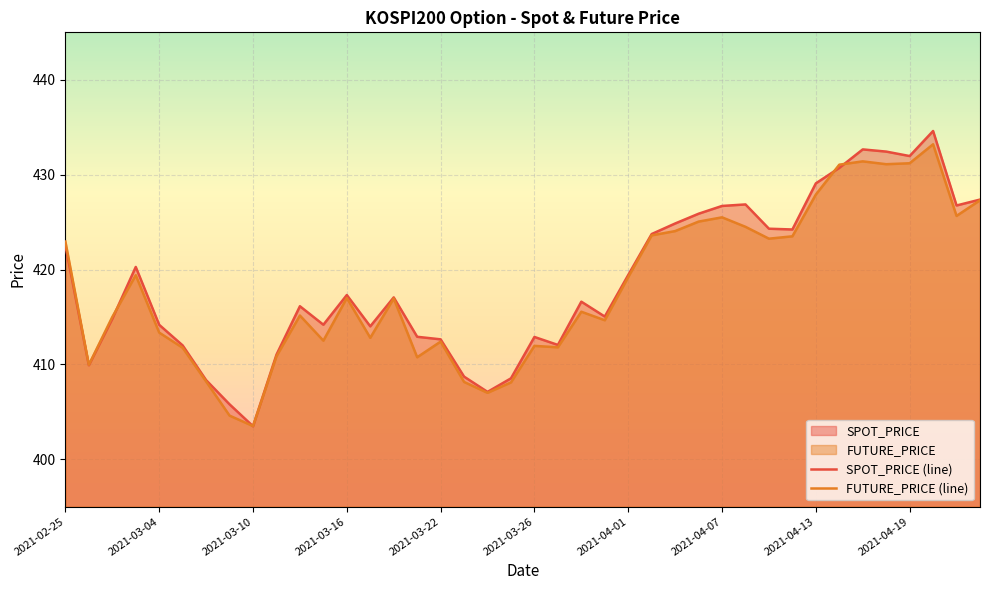

Which category has the highest value in the SPOT_PRICE (line) series?

37